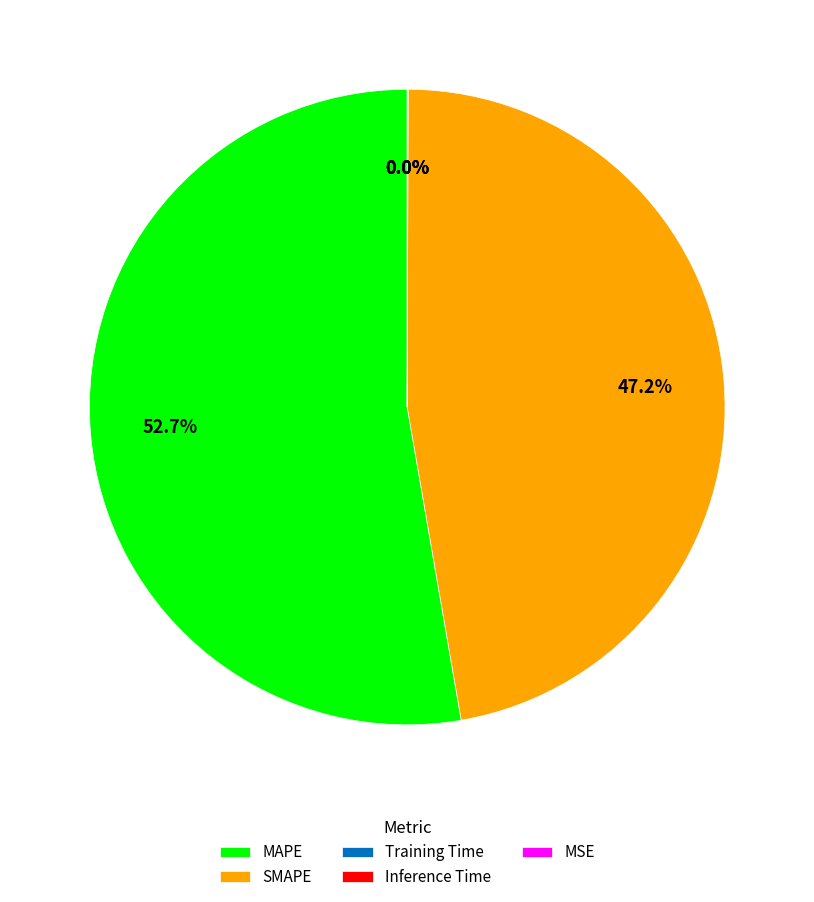

To the nearest percent, what is the average slice percentage?

20%